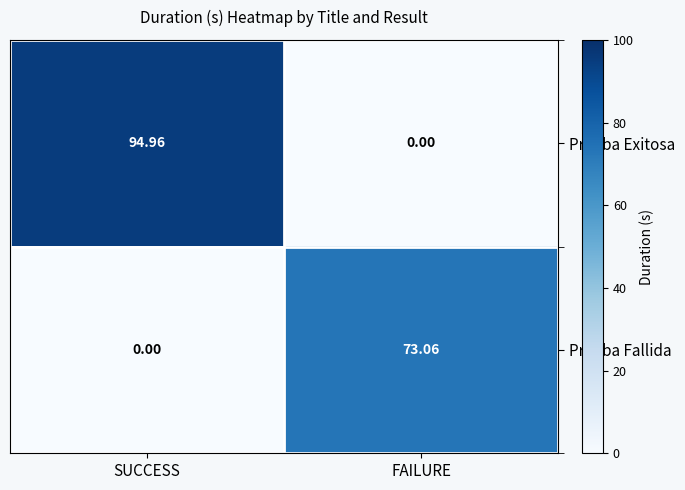

Which series changed the most between SUCCESS and FAILURE?

Prueba Exitosa